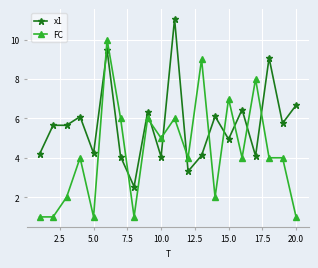

Rank the series by their maximum value, from highest to lowest.

x1, FC